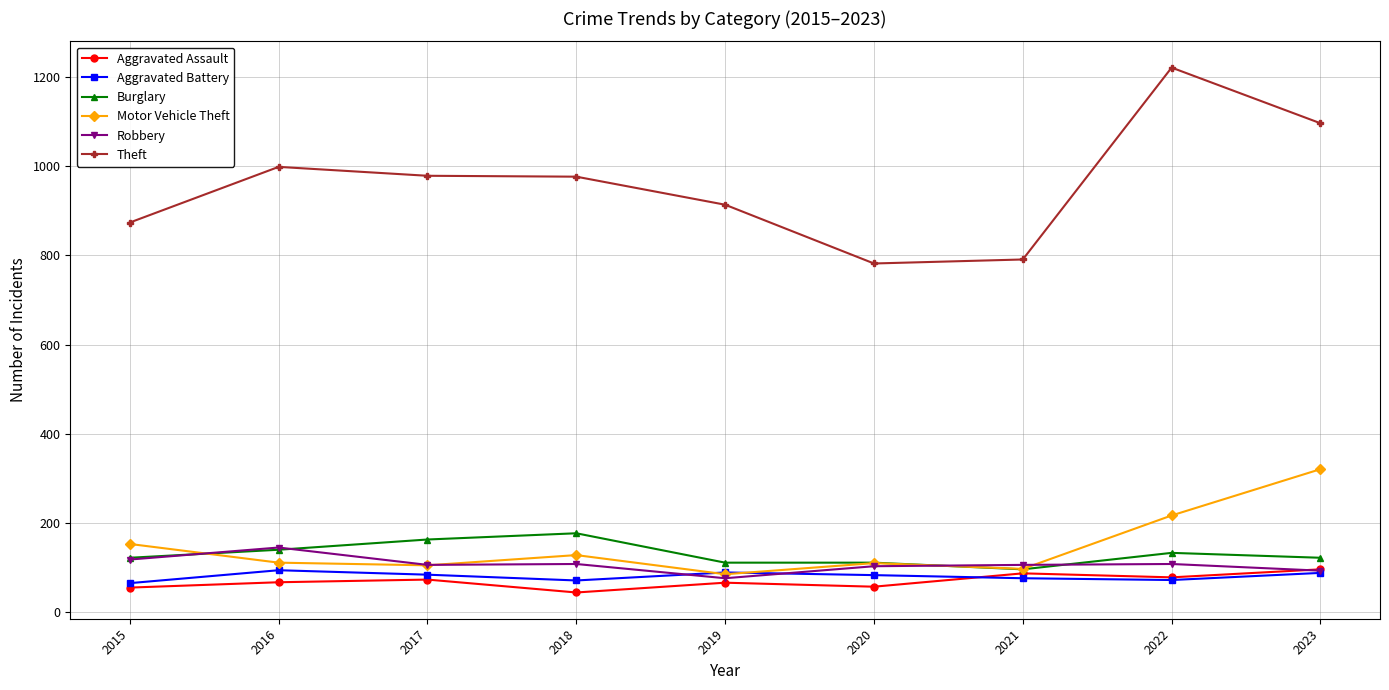

True or false: Aggravated Battery has more than 0 interior local peaks.

True